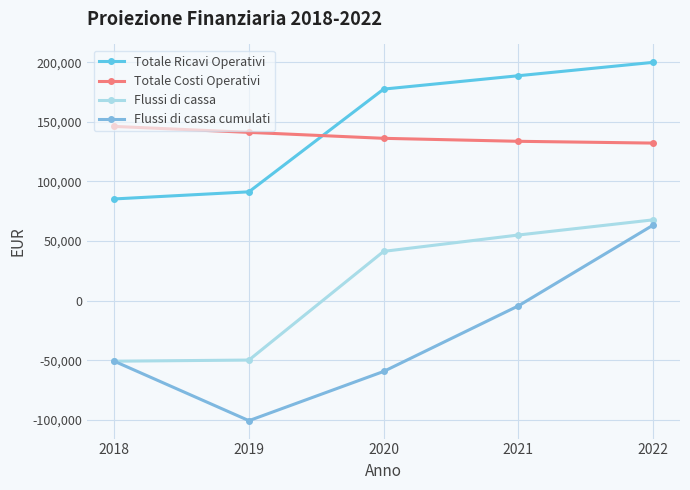

True or false: Flussi di cassa has a value of -50879.0 at 2018.

True